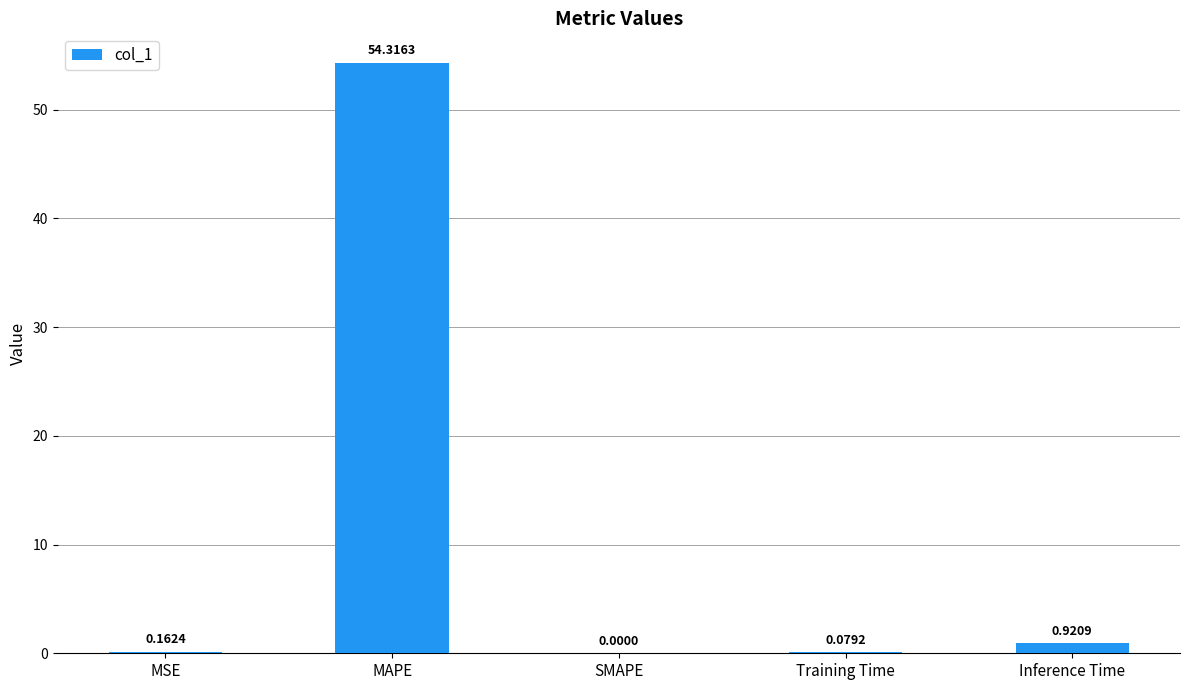

Which has a higher value, Training Time or MSE?

MSE